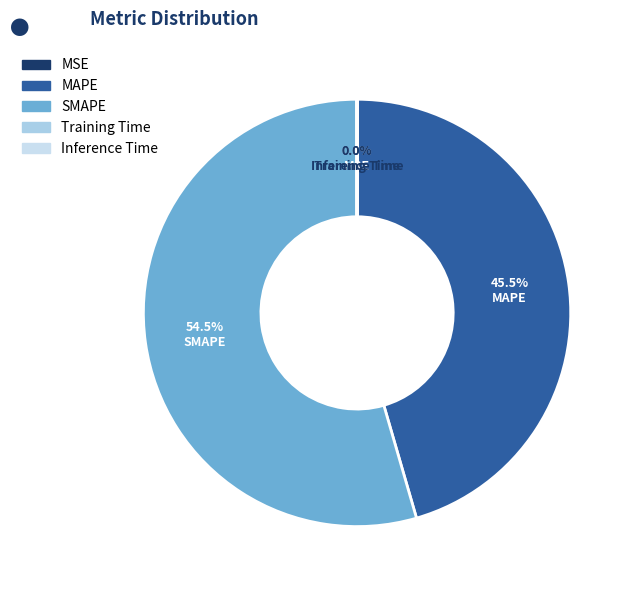

The SMAPE slice represents 46% of the pie. True or false?

False